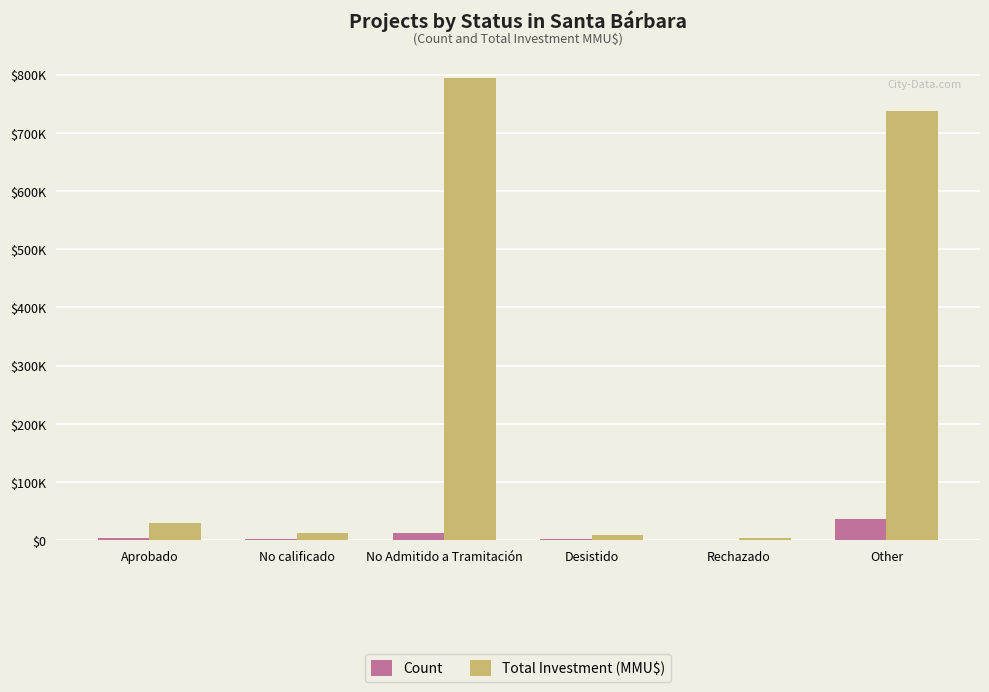

Which label corresponds to the largest value in the chart?

No Admitido a Tramitación